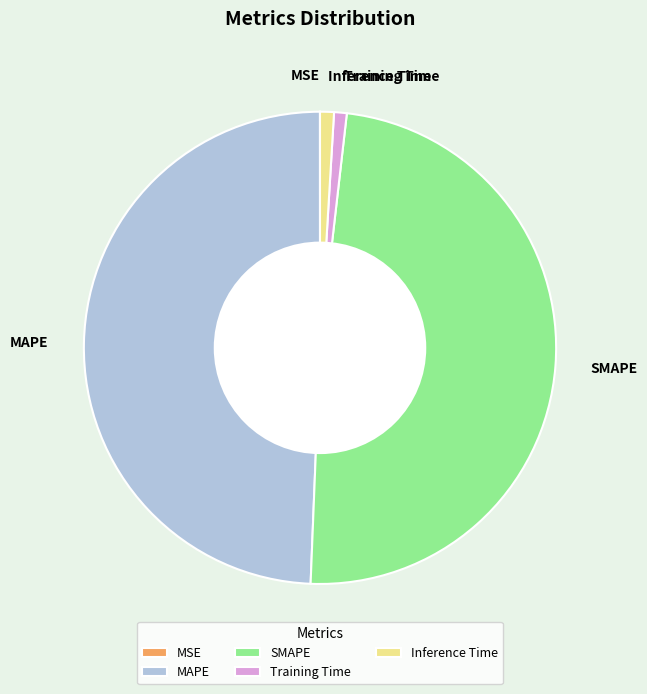

Which category has the biggest portion of the pie?

MAPE